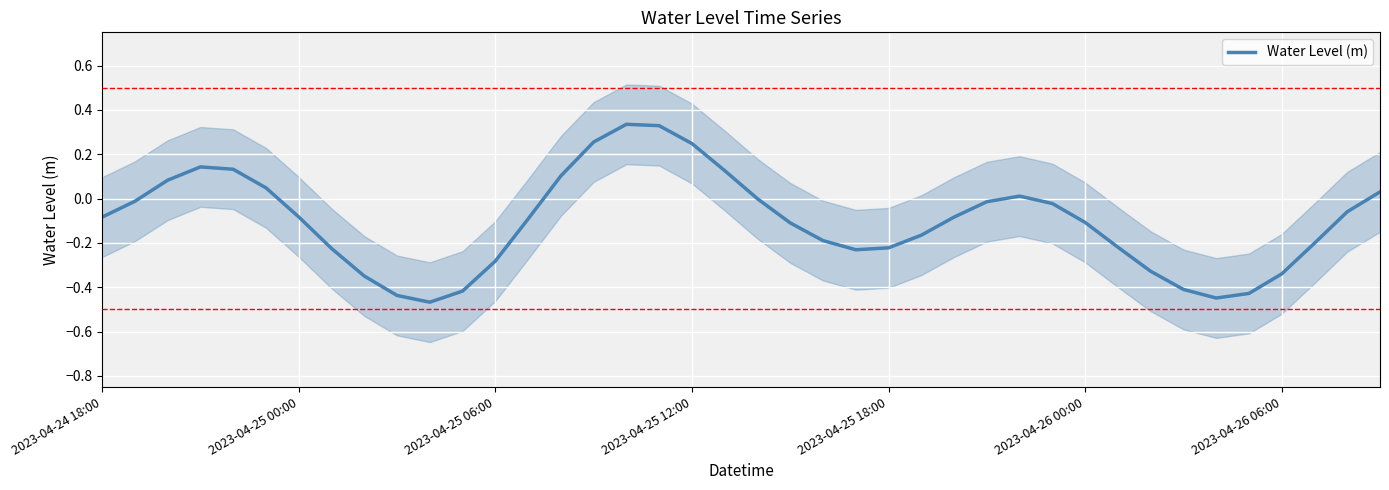

What is the sum of the values at 32 and 2023-04-24 18:00?

-0.4